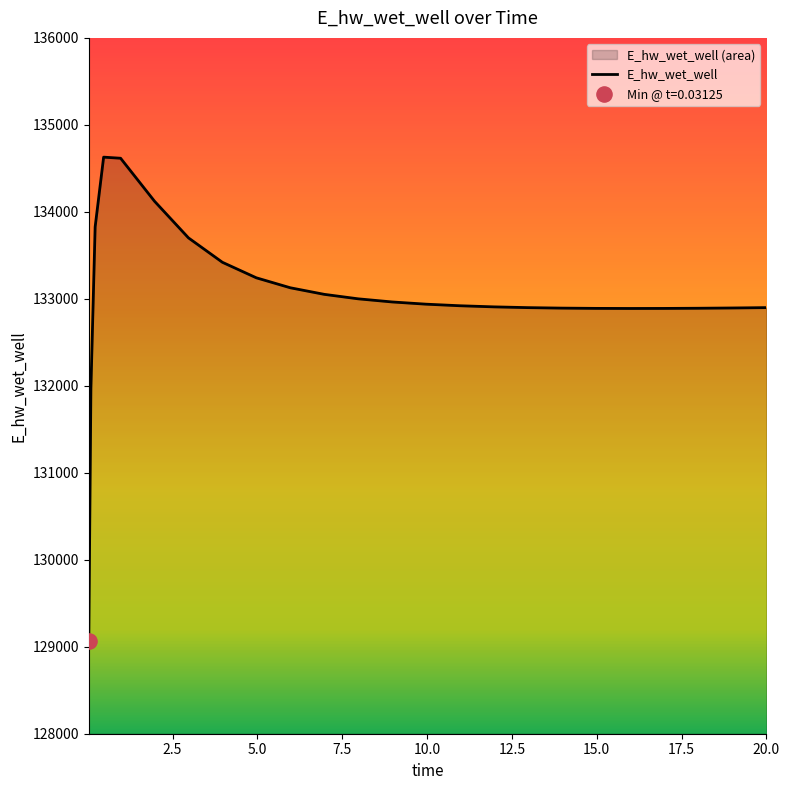

What is the ratio of the value at 0.03125 to the value at 13.96875?

1.0